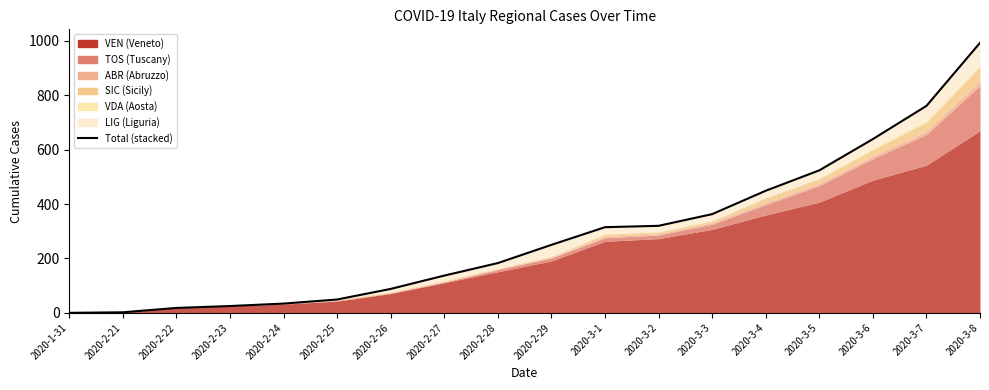

What is the value of the 3rd point from the left?

18